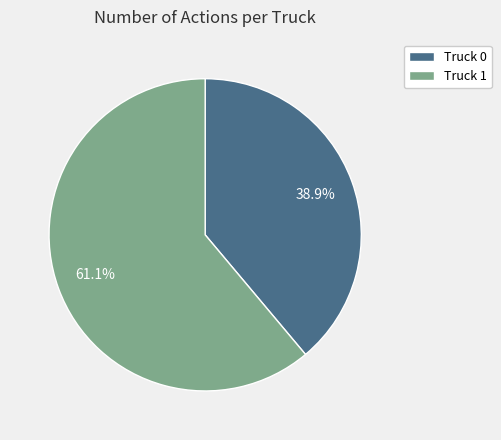

Is it true that Truck 1 is 53% of the pie?

False